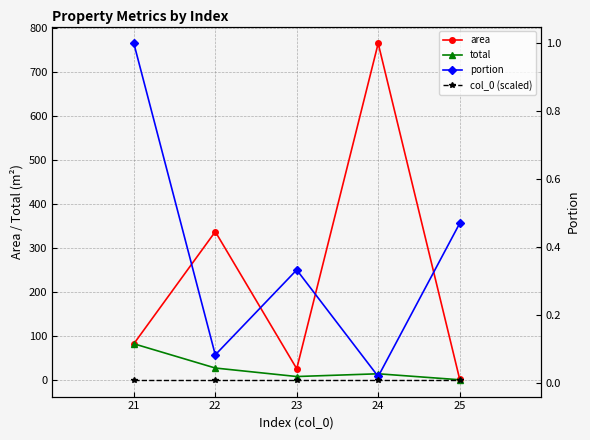

How many lines are shown in the chart?

4